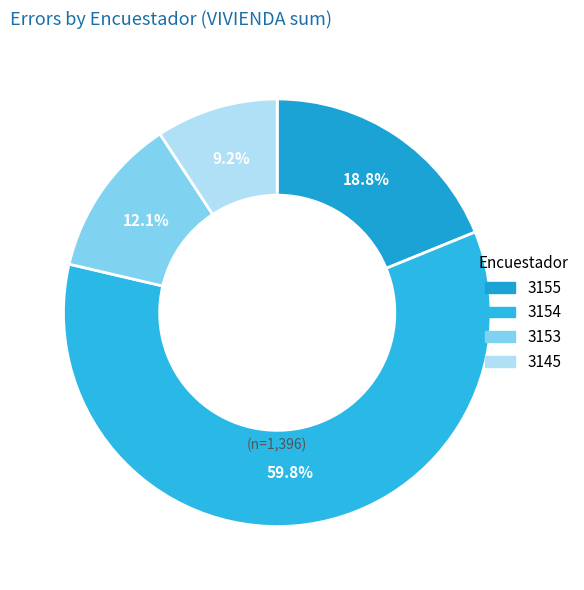

To the nearest percent, what is the average slice percentage?

25%